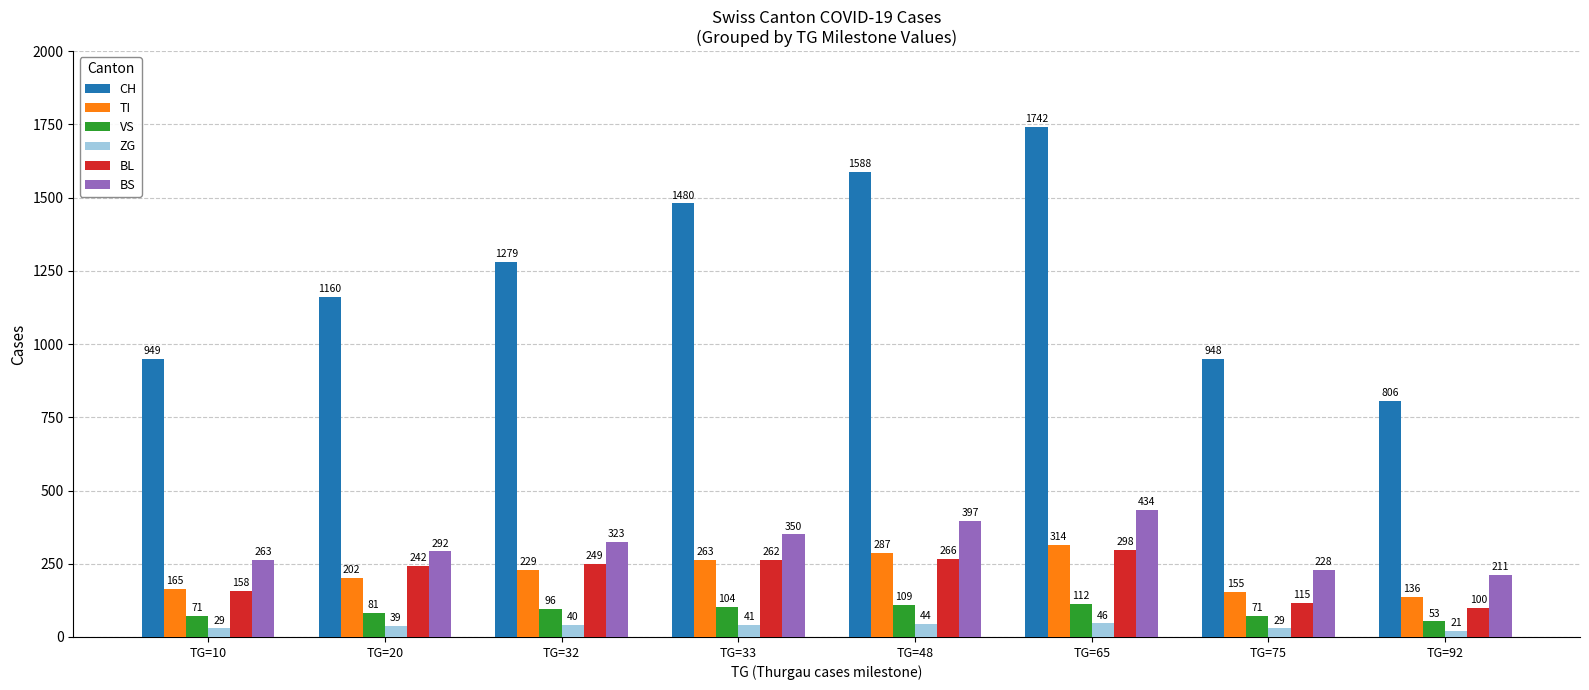

What is the smallest value displayed?

21